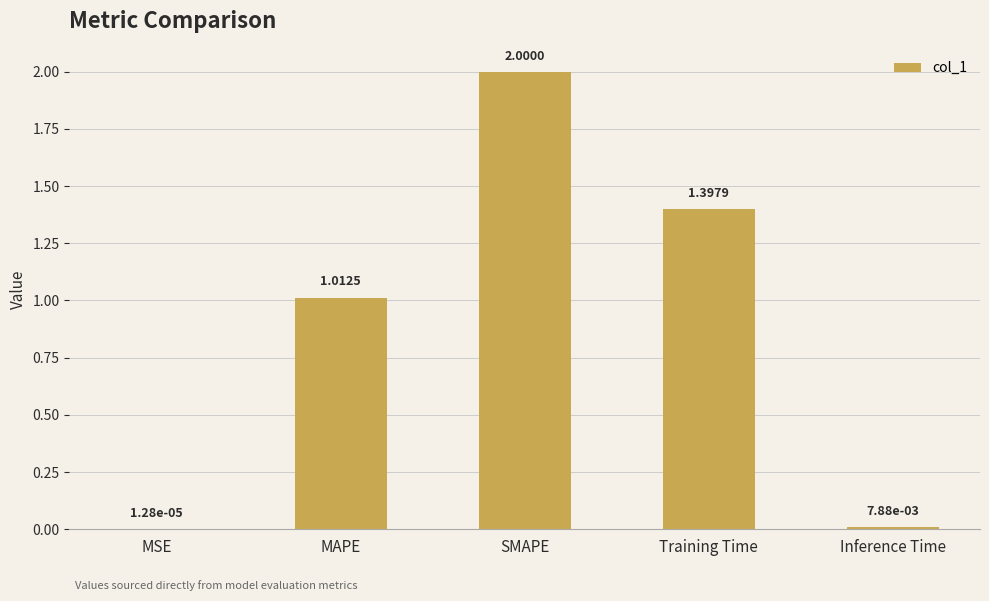

At which label is the value closest to 1?

MAPE